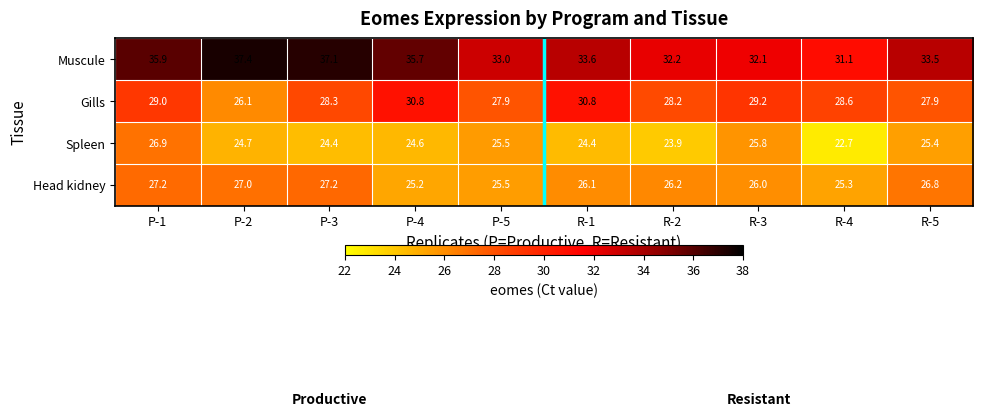

What is the approximate value of Muscule at R-3?

32.1